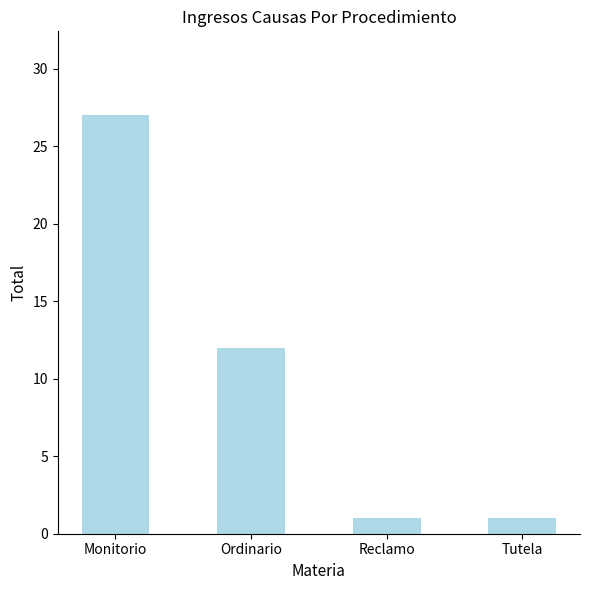

What is the average value?

10